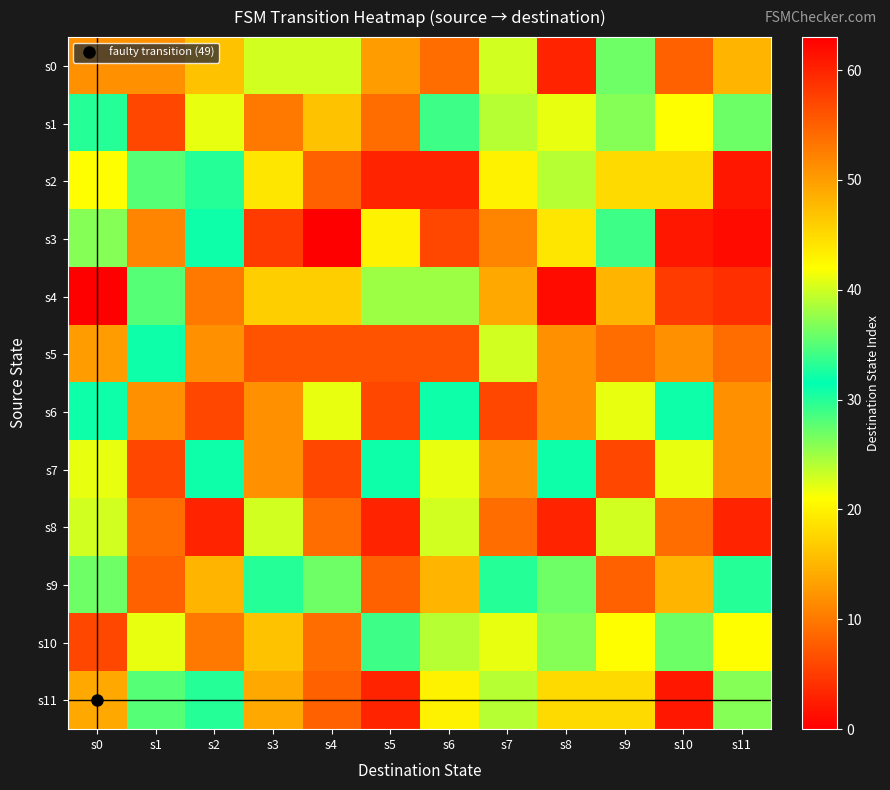

Between s3 and s11, which is larger?

s3